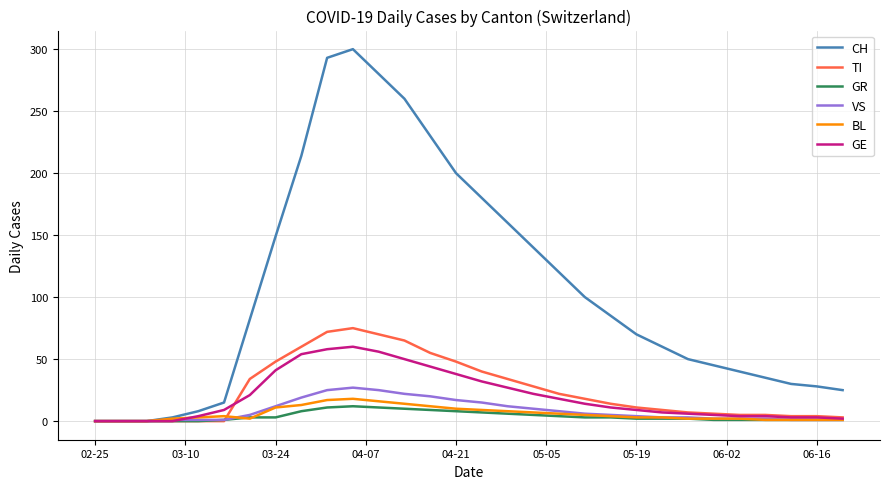

How many series are shown in this chart?

6